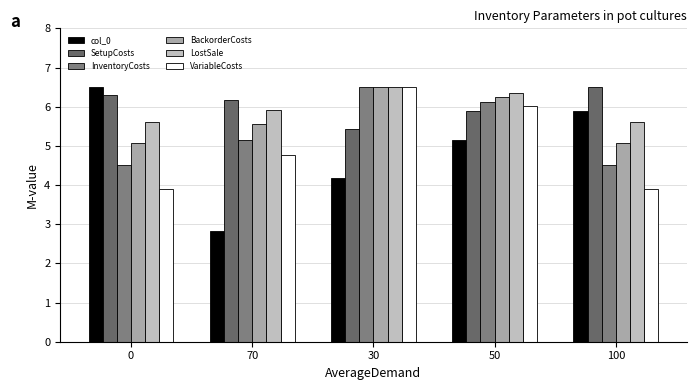

What is the sum of the BackorderCosts values at 0 and 70?

10.6